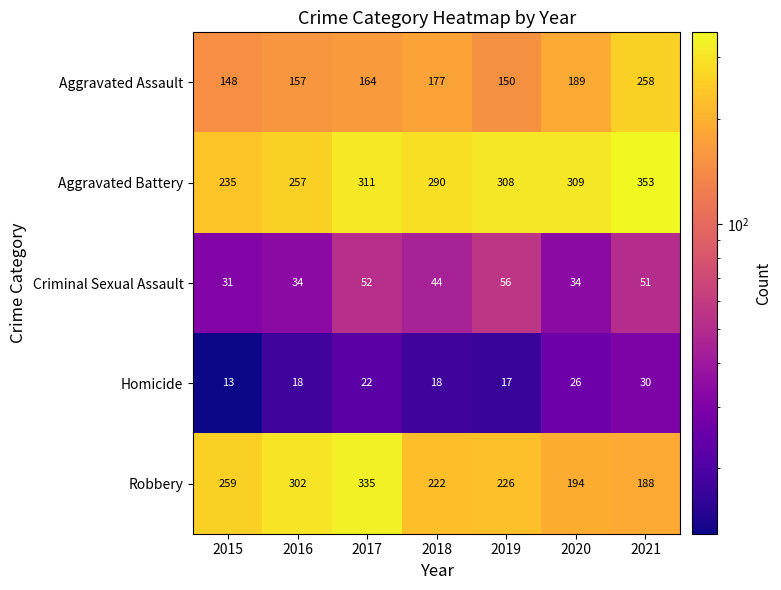

What is the approximate value of Aggravated Assault at 2021, to the nearest 50?

250